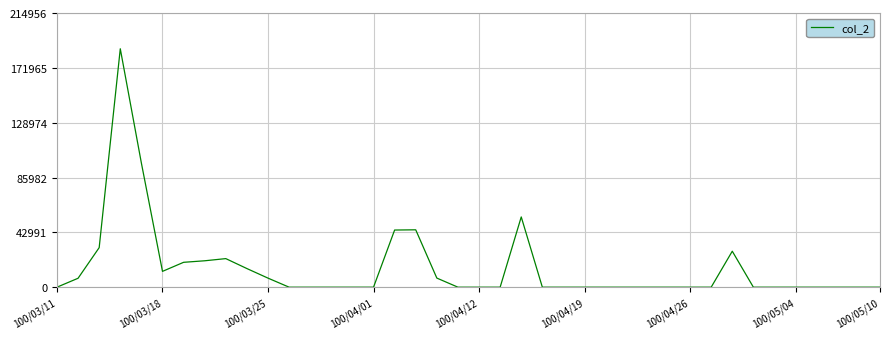

How many lines are shown in the chart?

1